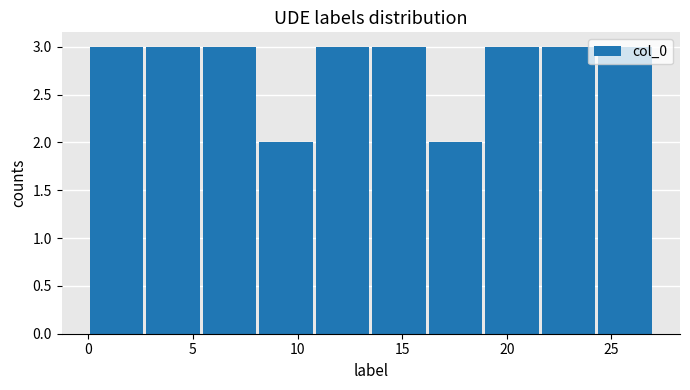

Reading left to right, transcribe this chart: for each bar, give the range it covers on the x-axis and its height. Neither the bar edges nor the heights are printed on the chart, so give them approximately, as read against the axes.

0.0 to 2.7: 3
2.7 to 5.4: 3
5.4 to 8.1: 3
8.1 to 10.8: 2
10.8 to 13.5: 3
13.5 to 16.2: 3
16.2 to 18.9: 2
18.9 to 21.6: 3
21.6 to 24.3: 3
24.3 to 27.0: 3